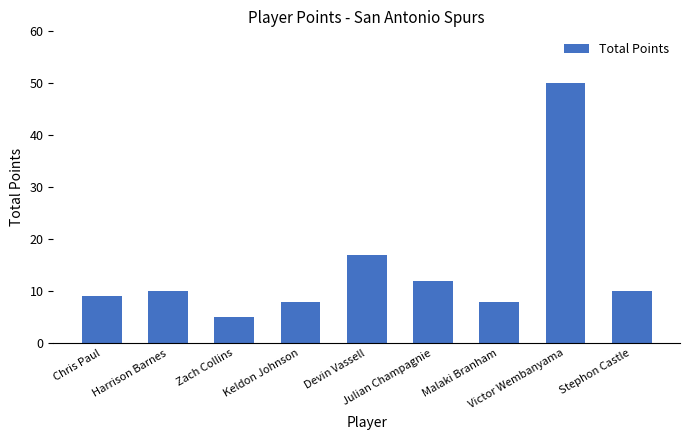

What is the smallest value displayed?

5